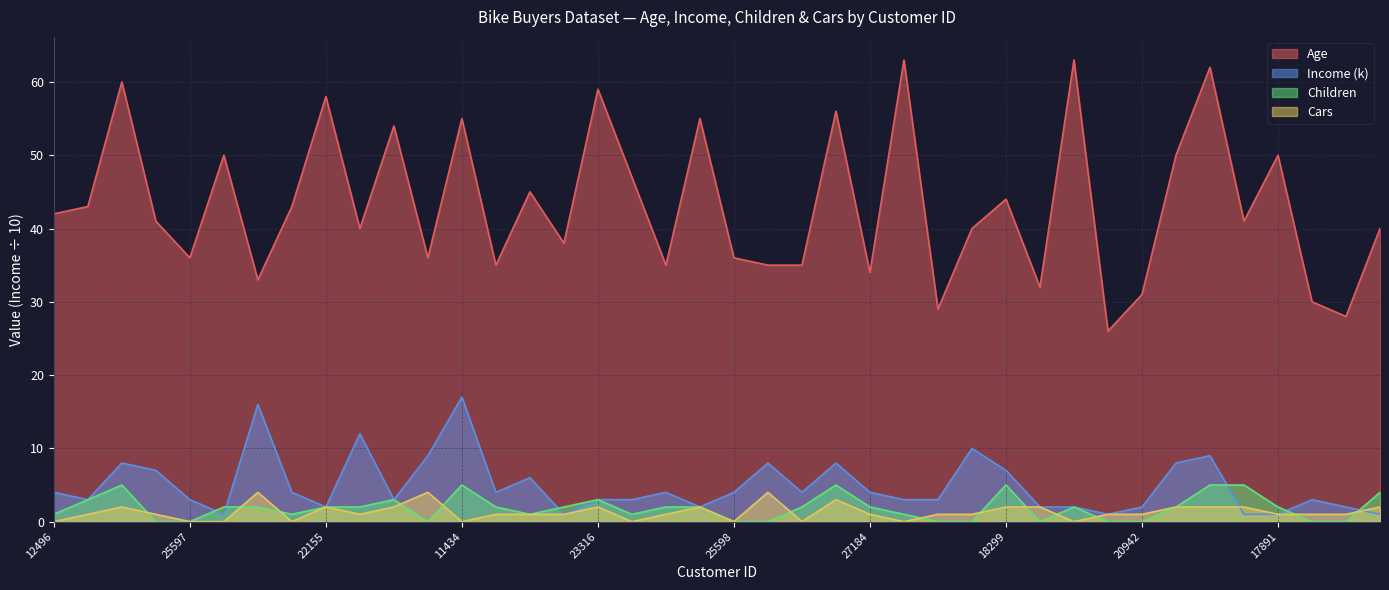

What is the label of the 40th point from the left?

16259